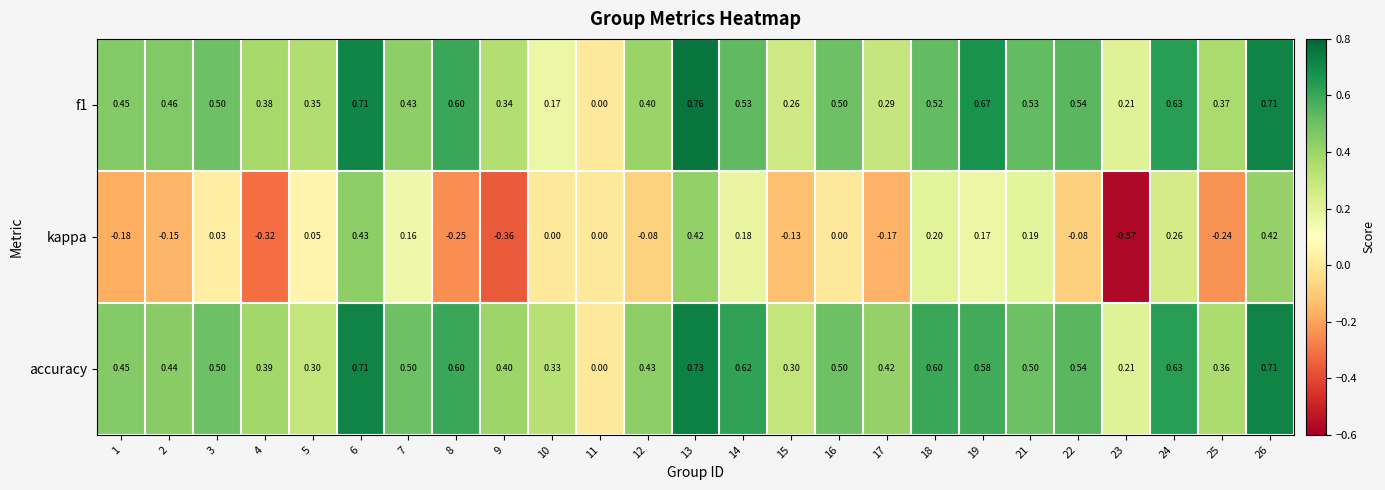

Which series has the largest total across all categories?

accuracy